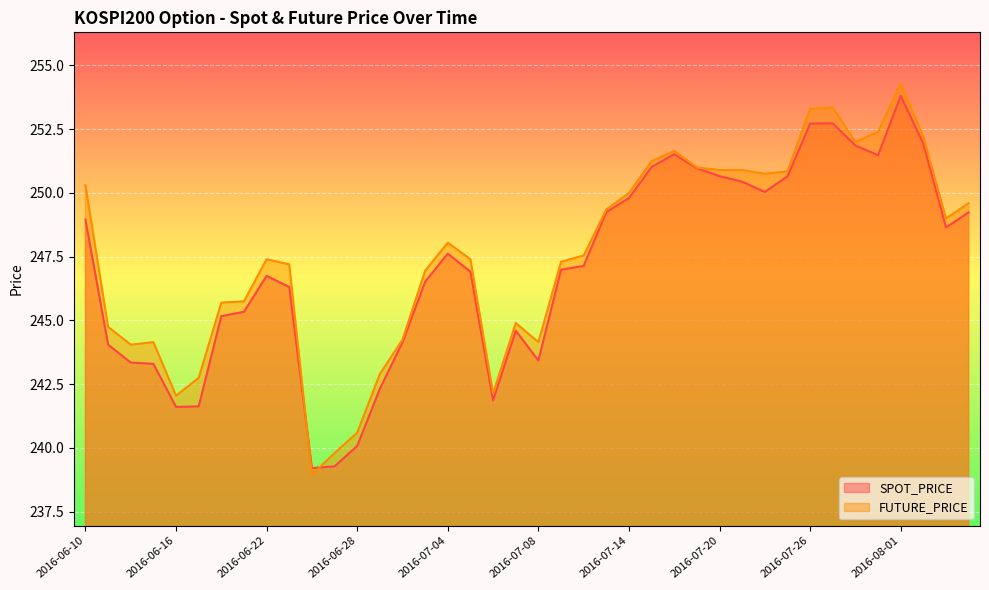

What is the value of the FUTURE_PRICE point at the 27th from the left?

251.7